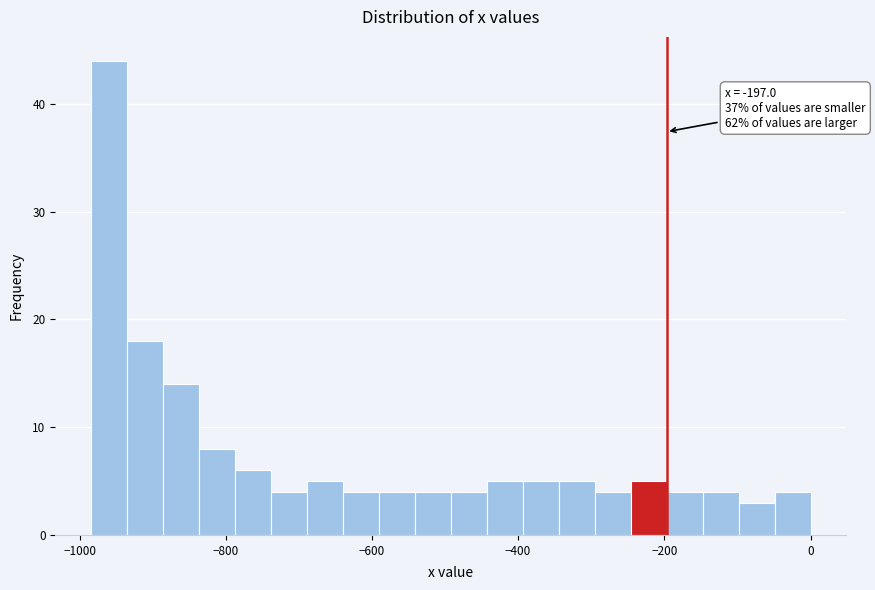

Read against the x-axis, roughly where is the centre of the tallest bar?

-960